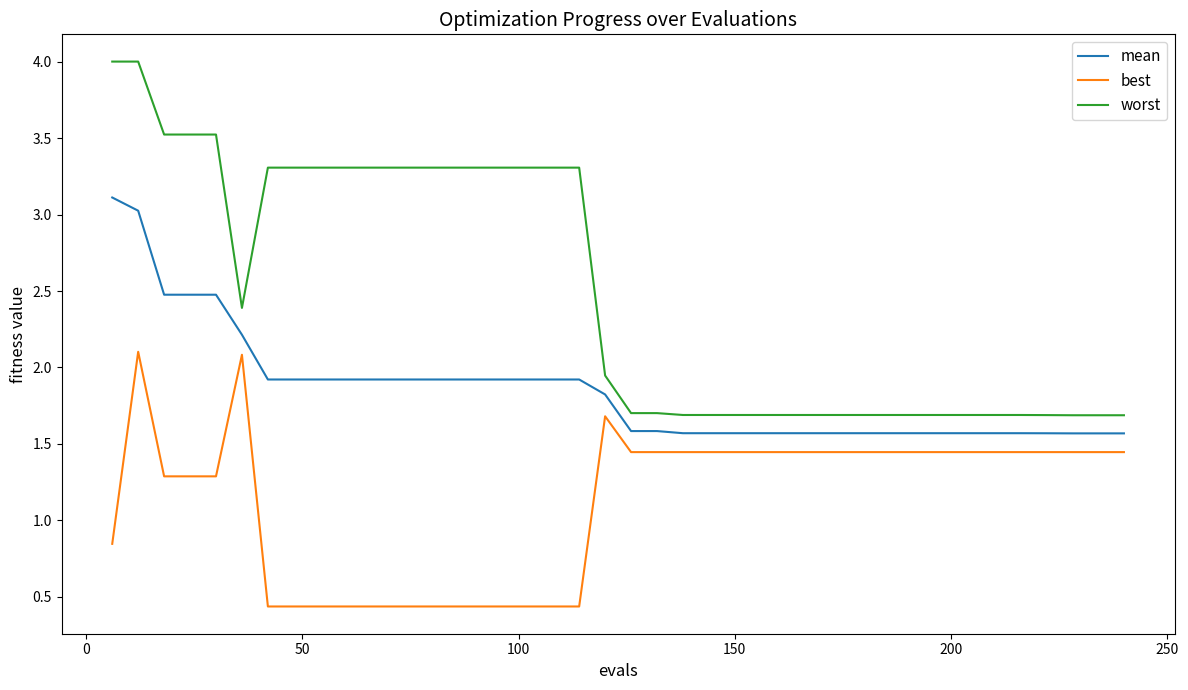

Which series has the widest spread of values?

worst